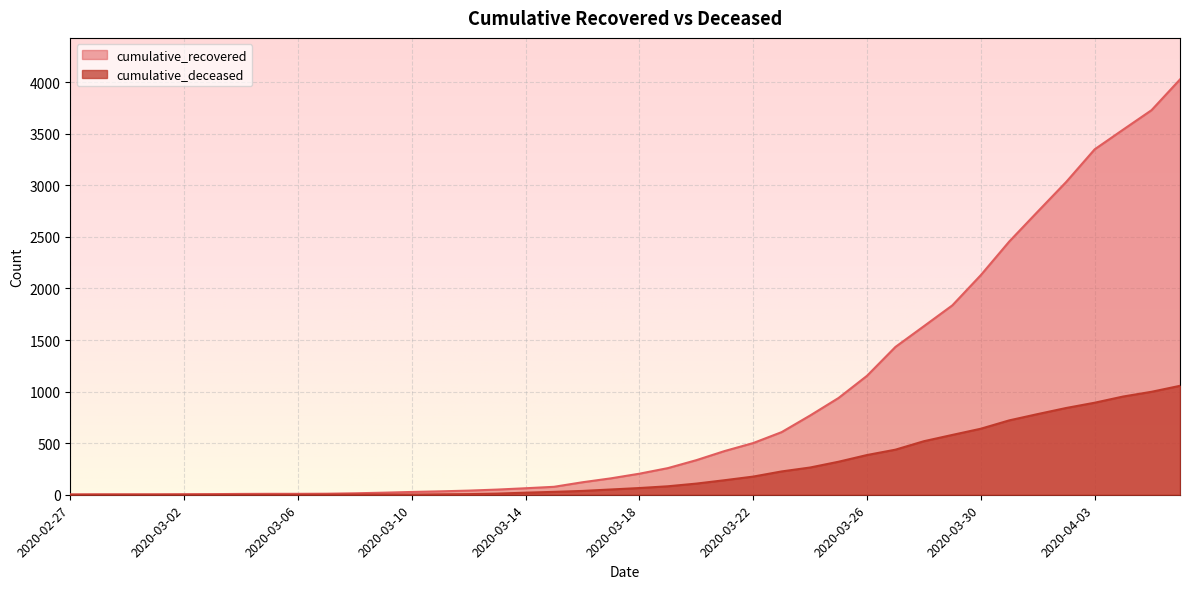

The value of cumulative_recovered at 2020-03-08 is 19. True or false?

False